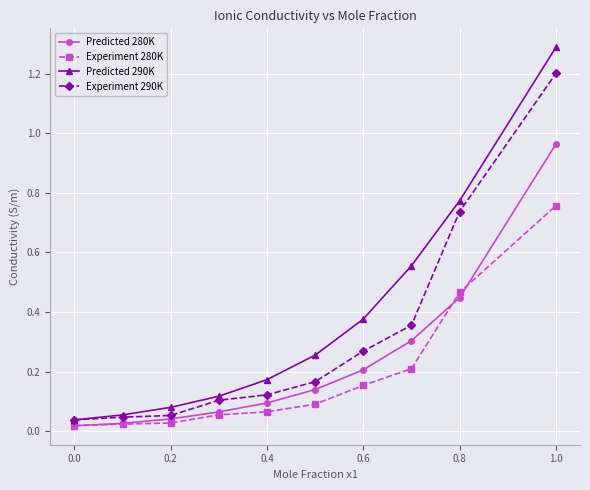

How many categories are shown in the chart?

10